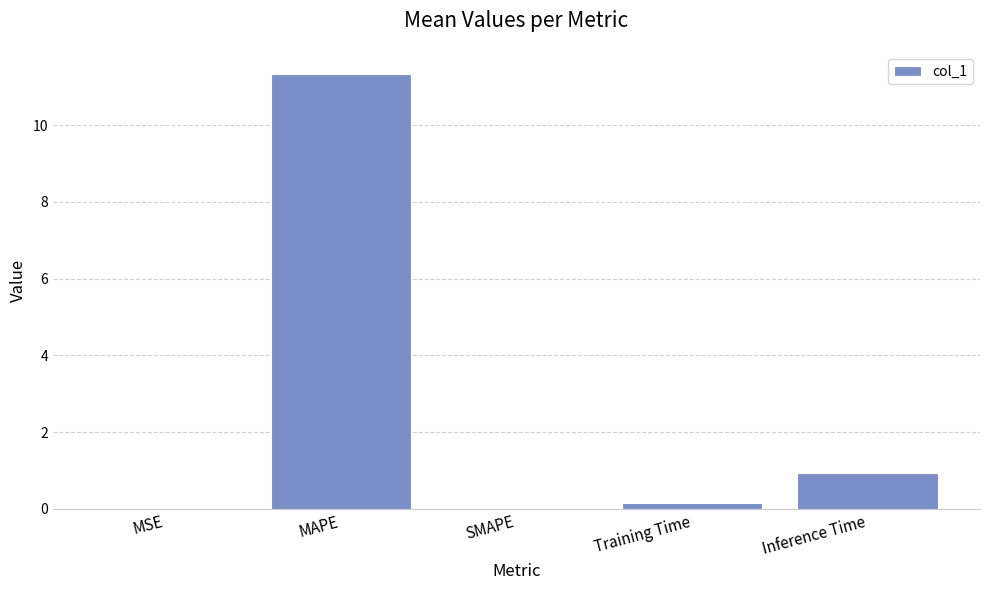

True or false: the data shows 0.0 at MSE.

True